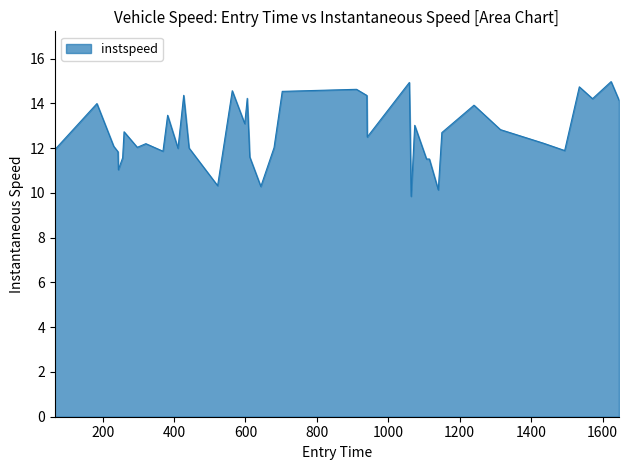

What is the maximum value shown in the chart?

15.0